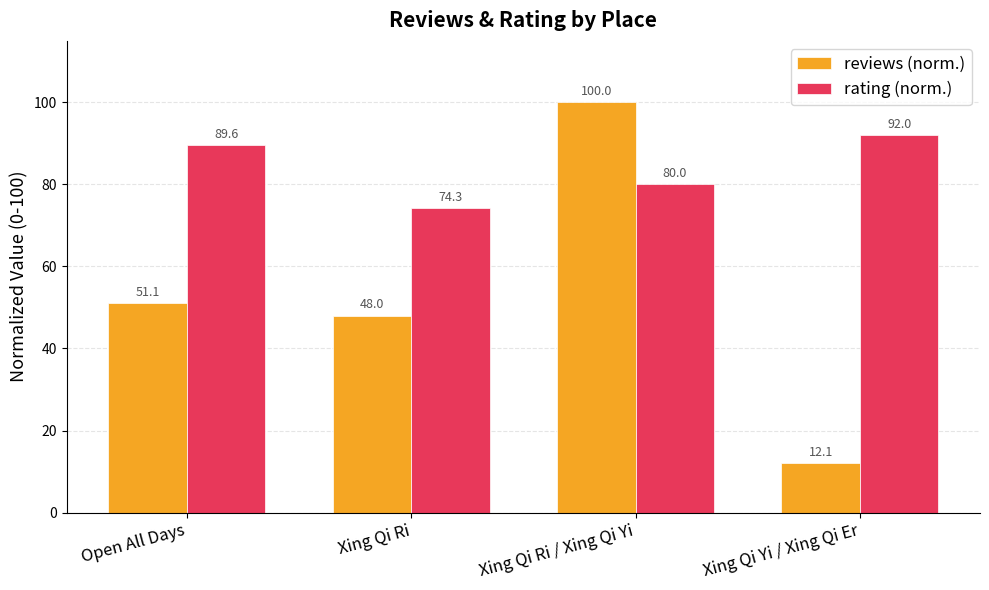

At which label is rating (norm.) closest to 83?

Xing Qi Ri / Xing Qi Yi